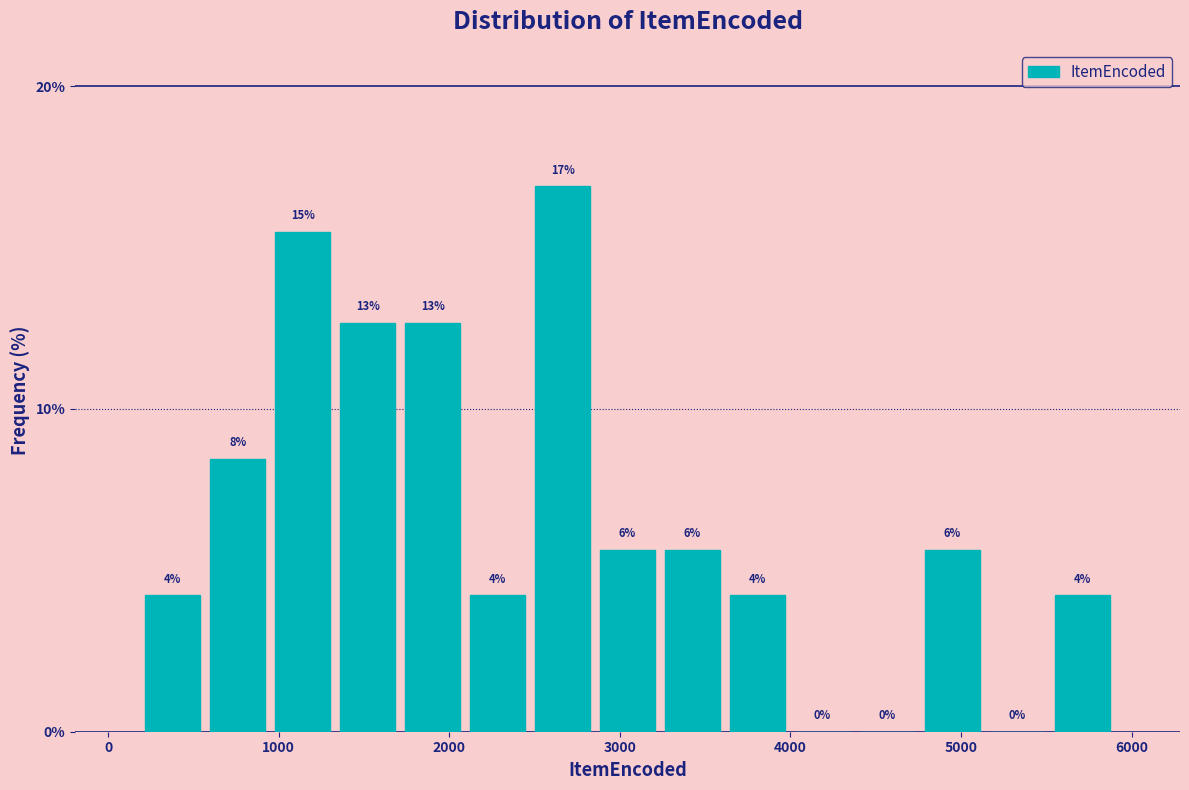

Read against the x-axis, roughly where is the centre of the tallest bar?

2700